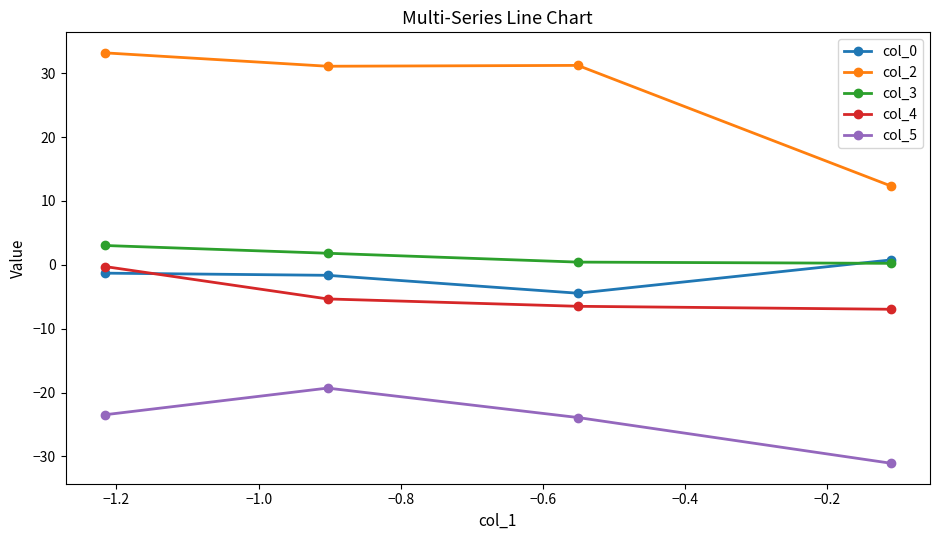

What is the greatest value displayed?

33.2